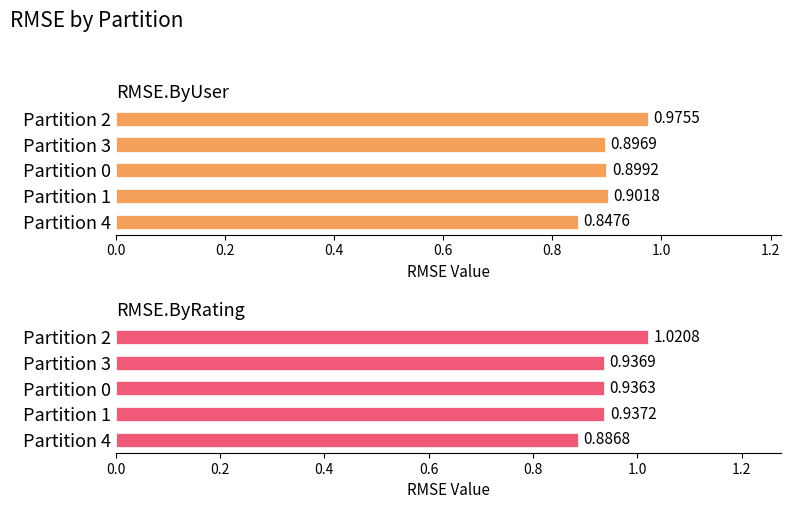

Is the value of RMSE.ByUser at 0.2 greater than the value of RMSE.ByRating at 0.4?

No